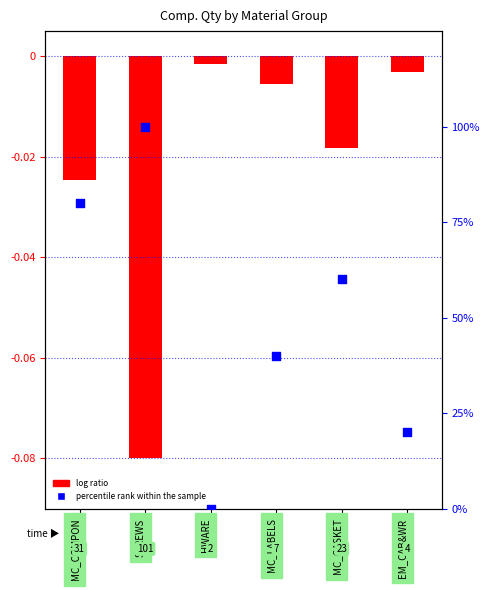

Which series has the largest Y range (max minus min)?

percentile rank within the sample